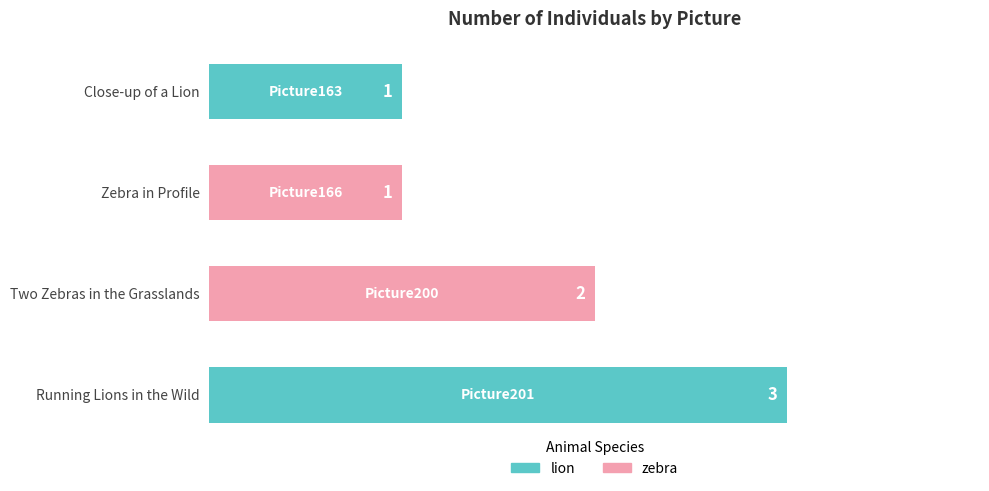

What is the label of the 3rd bar from the bottom?

Zebra in Profile